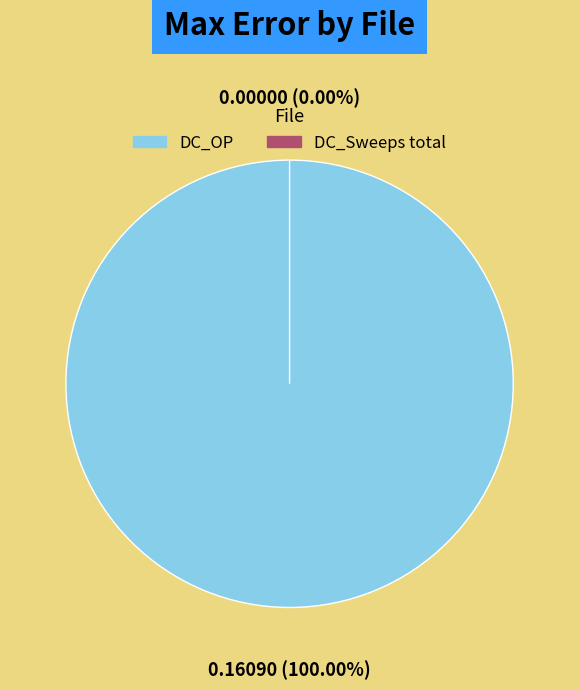

True or false: DC_OP accounts for 100% of the total.

True